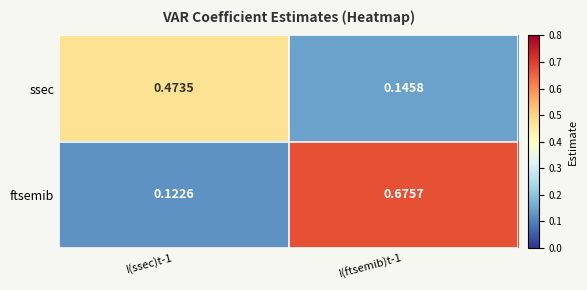

Which series changed the most between I(ssec)t-1 and I(ftsemib)t-1?

ftsemib